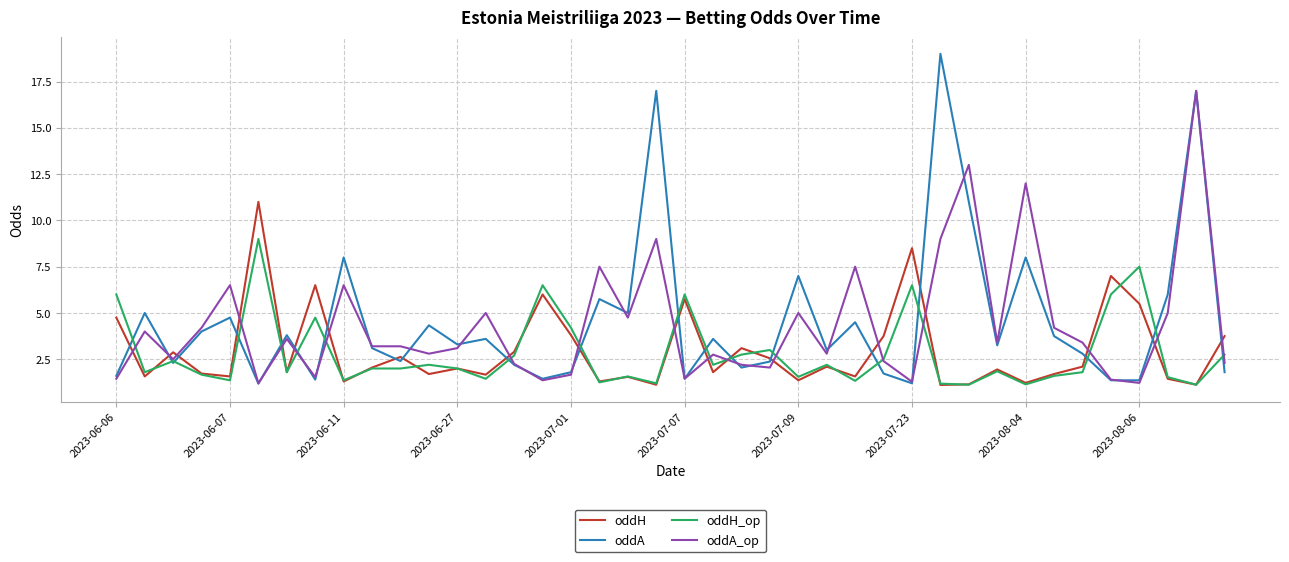

Which series has the largest range (max minus min)?

oddA